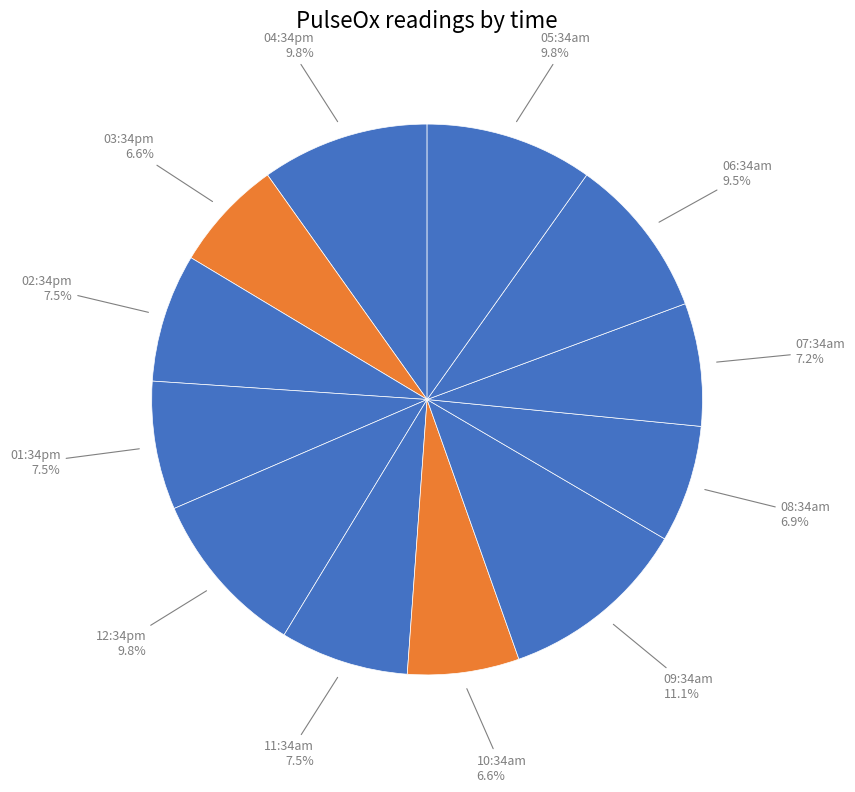

Count the number of slices in the pie.

12